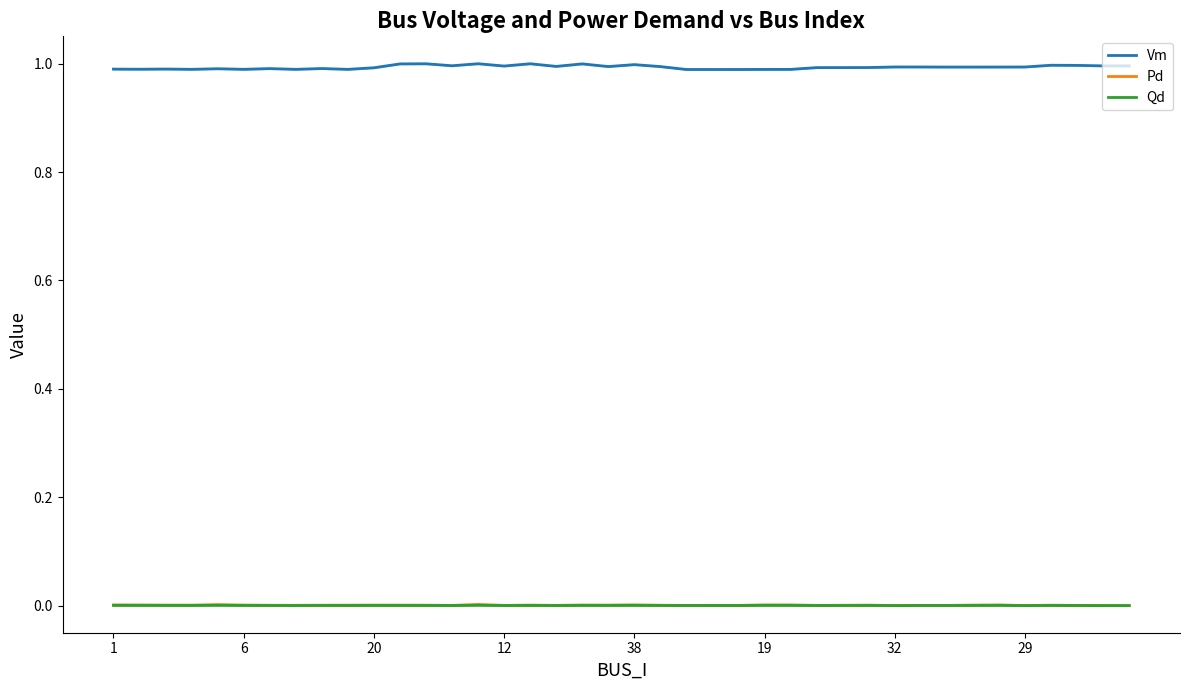

How many lines are shown in the chart?

3